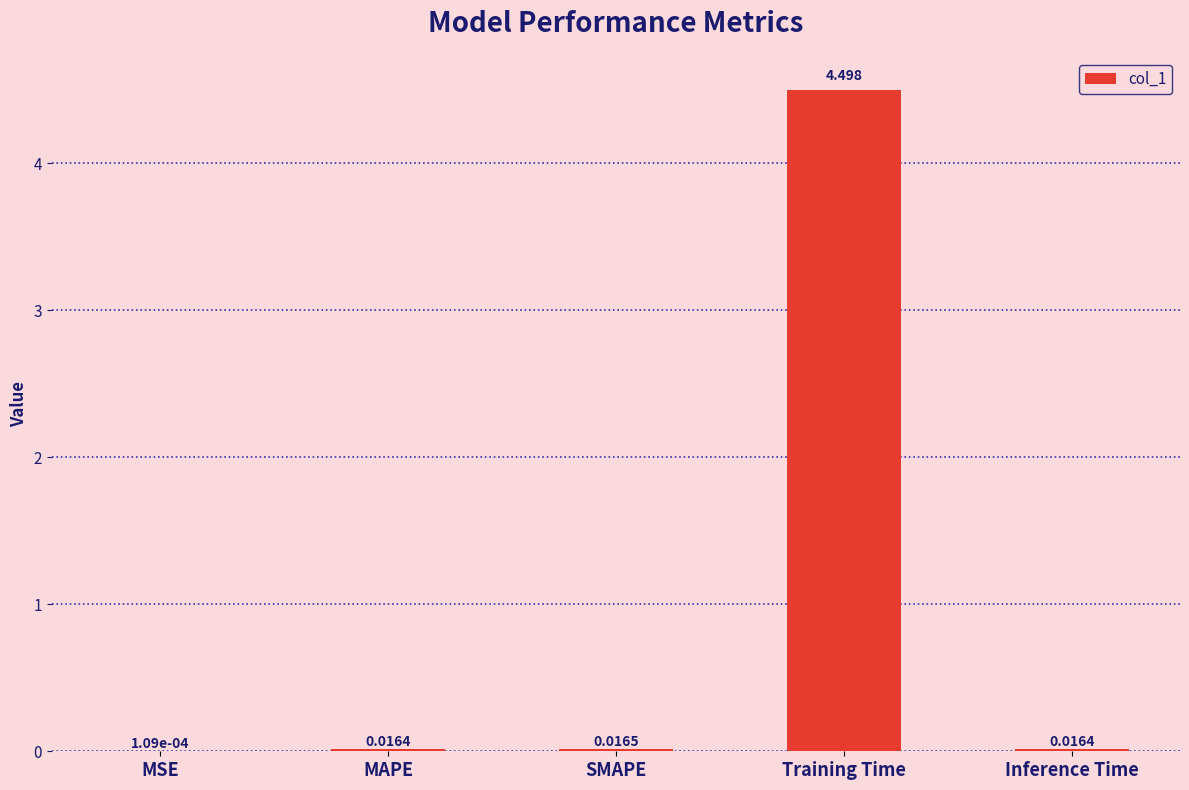

At which category does the chart reach its peak across all series?

Training Time